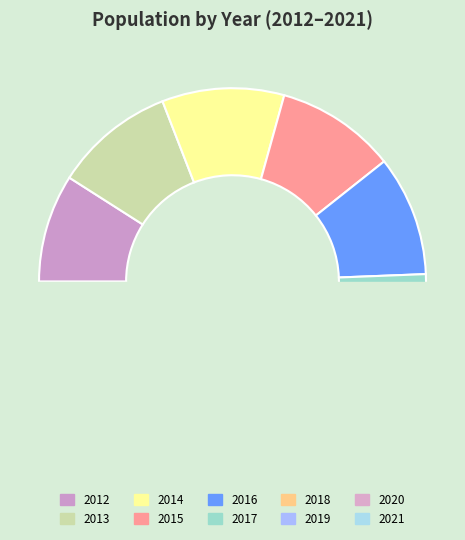

Which slice is the largest?

2014